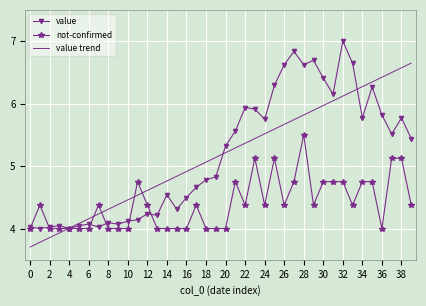

Which series ends up on top after the final intersection of value and value trend?

value trend